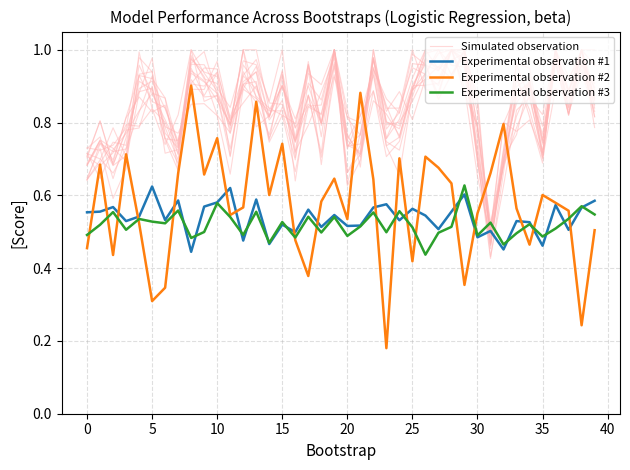

What is the value of the Simulated observation point at the 13th from the left?

0.9